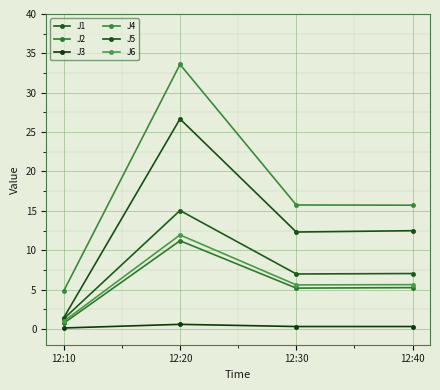

How many data points in J2 are less than 5?

1